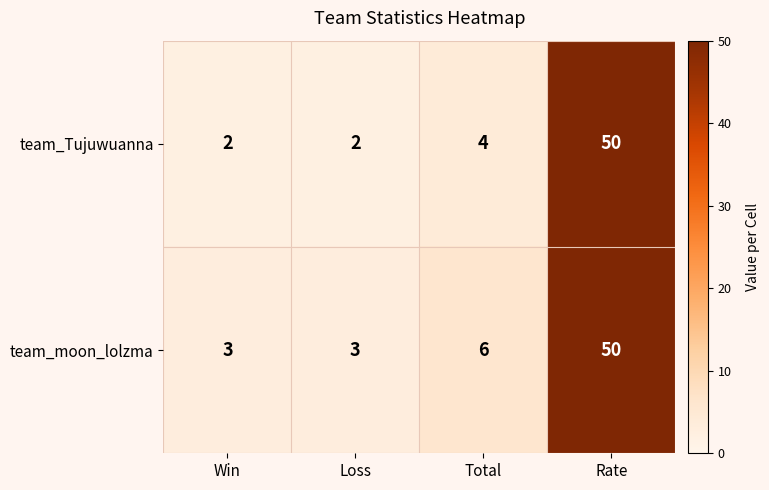

What is the sum of the team_Tujuwuanna values at Loss and Rate?

52